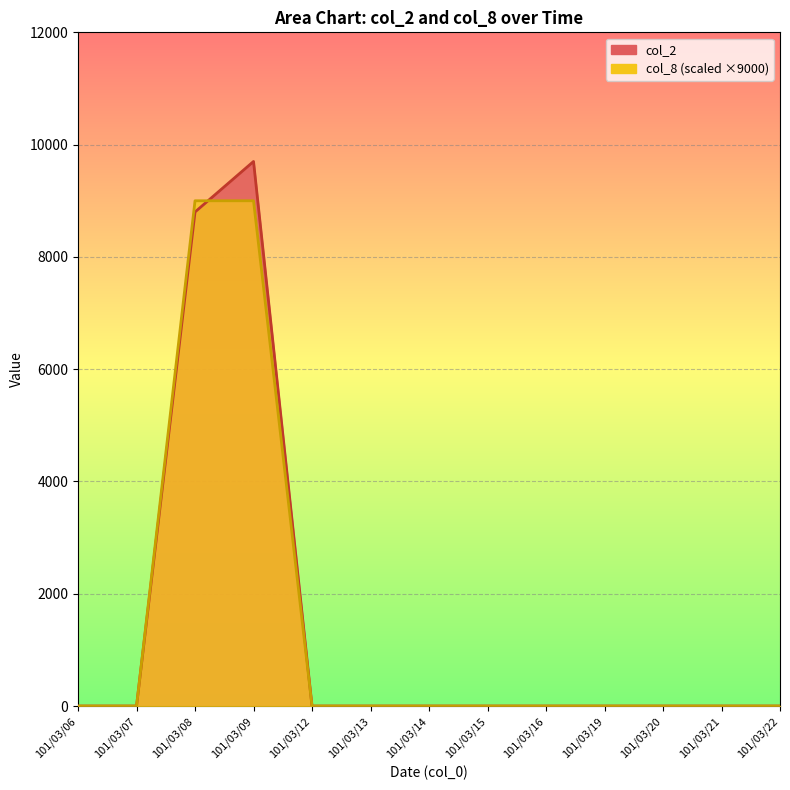

At which label does col_2 reach its minimum?

101/03/06